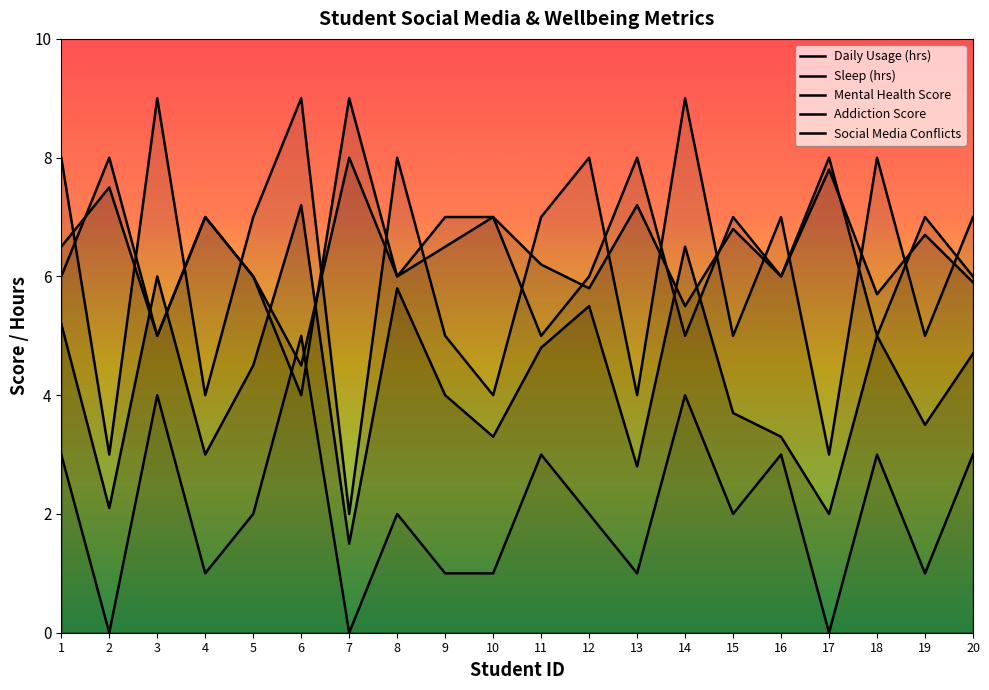

What value does the Daily Usage (hrs) series have at 6?

7.2